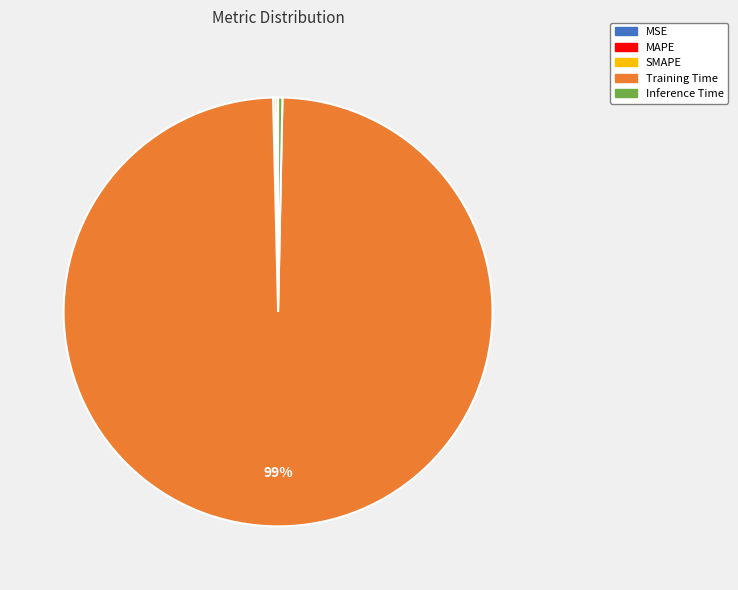

Which category has the biggest portion of the pie?

Training Time